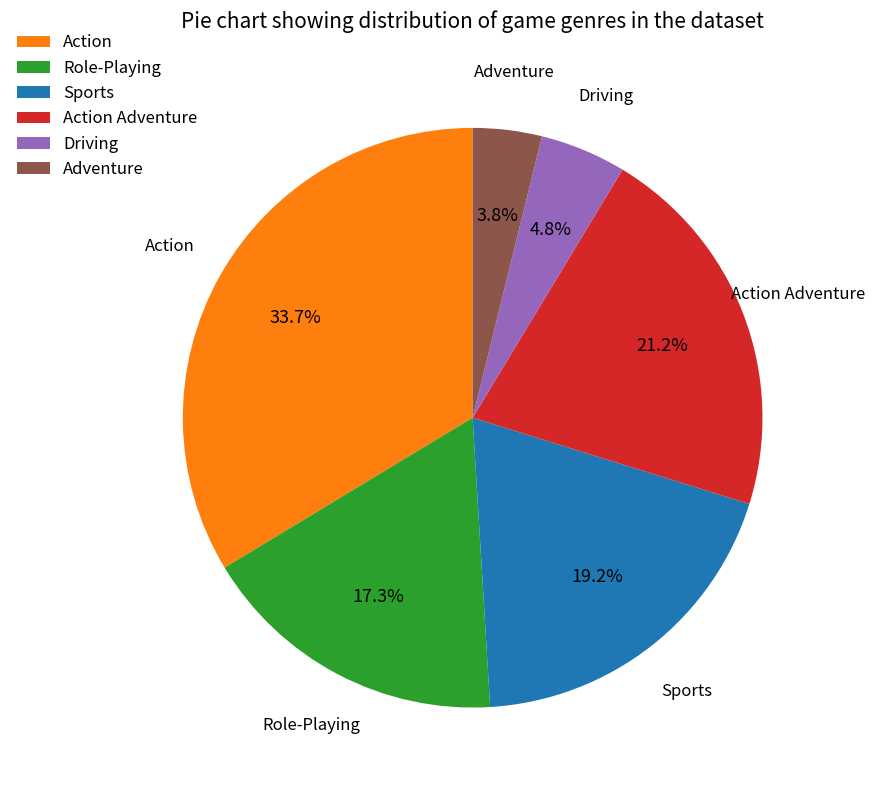

Is there a majority slice in this chart?

No